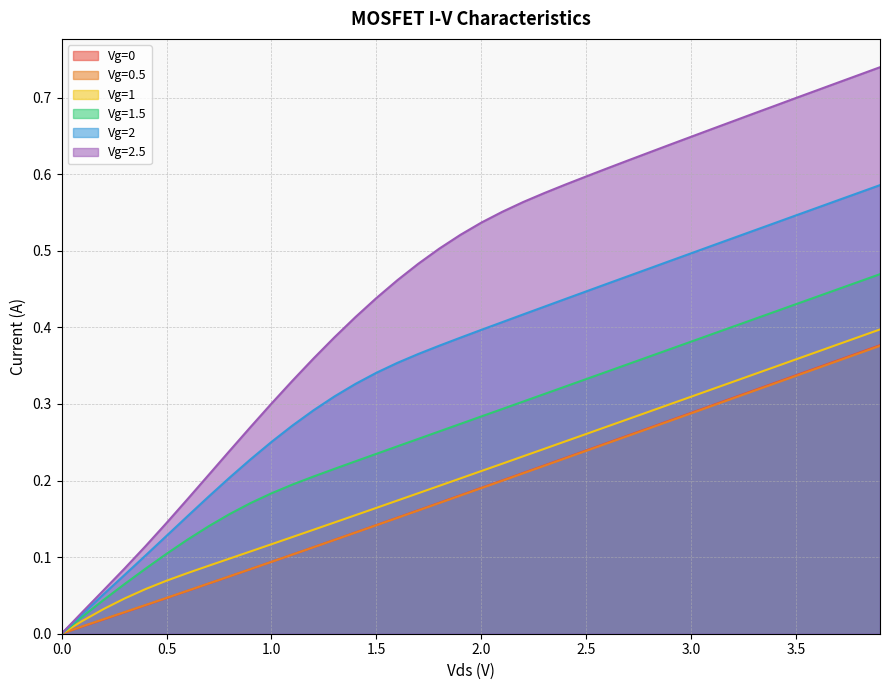

Does the chart have visible grid lines?

Yes